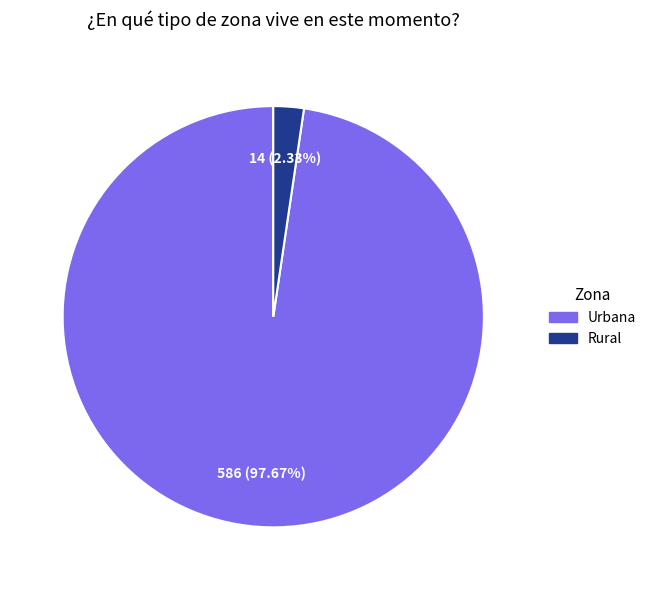

How many slices are in this pie chart?

2